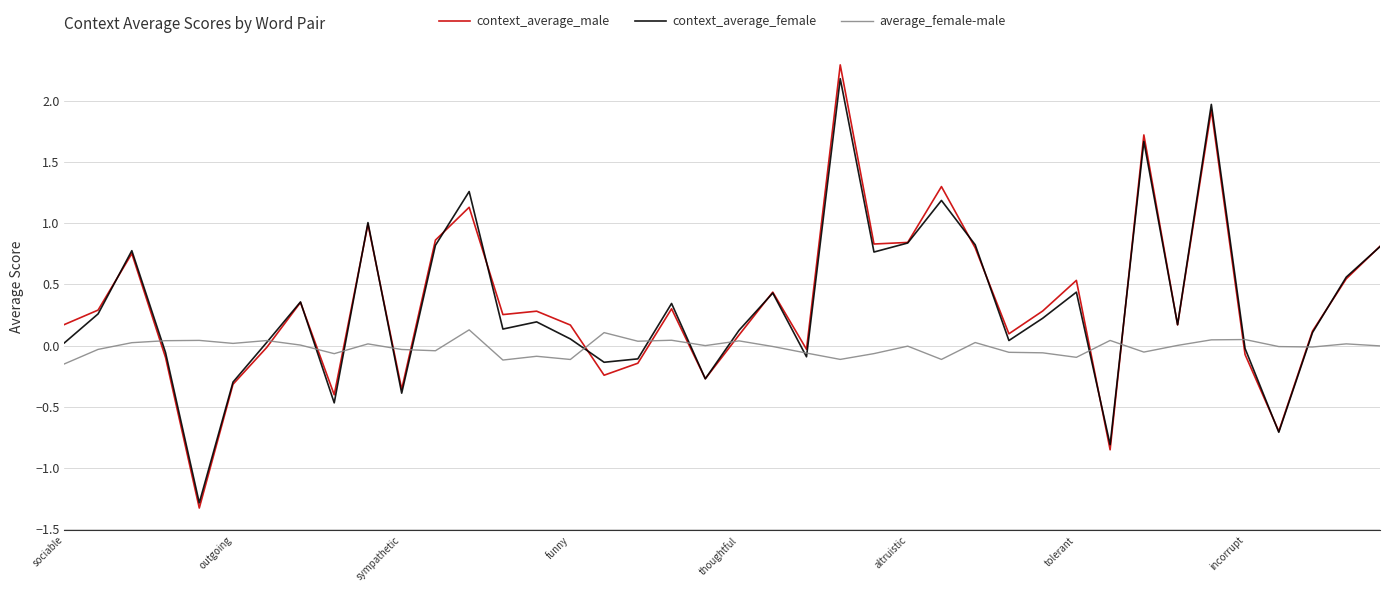

True or false: average_female-male has more than 2 points higher than both neighbors.

True